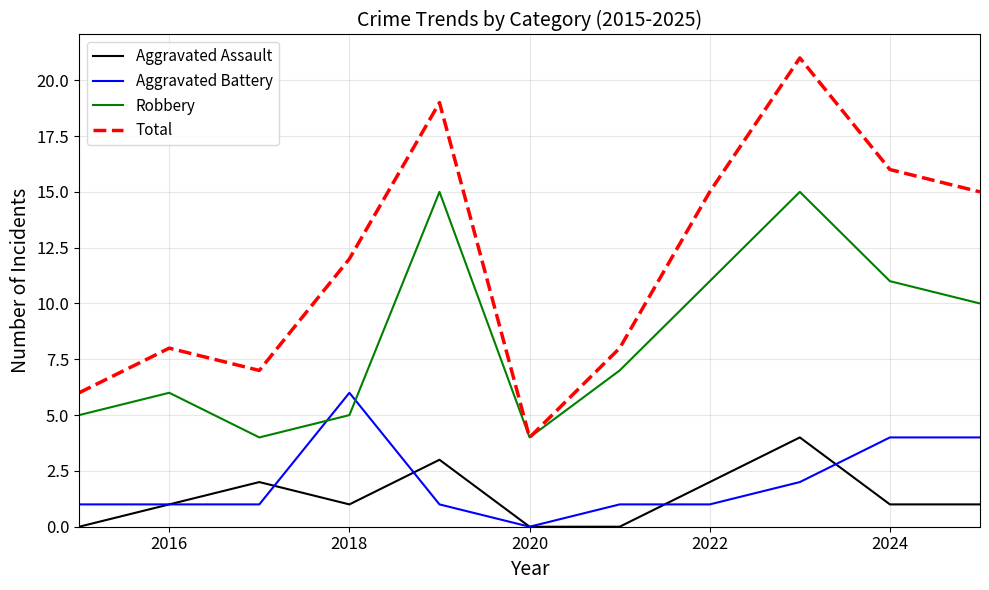

Which series has the largest range (max minus min)?

Total